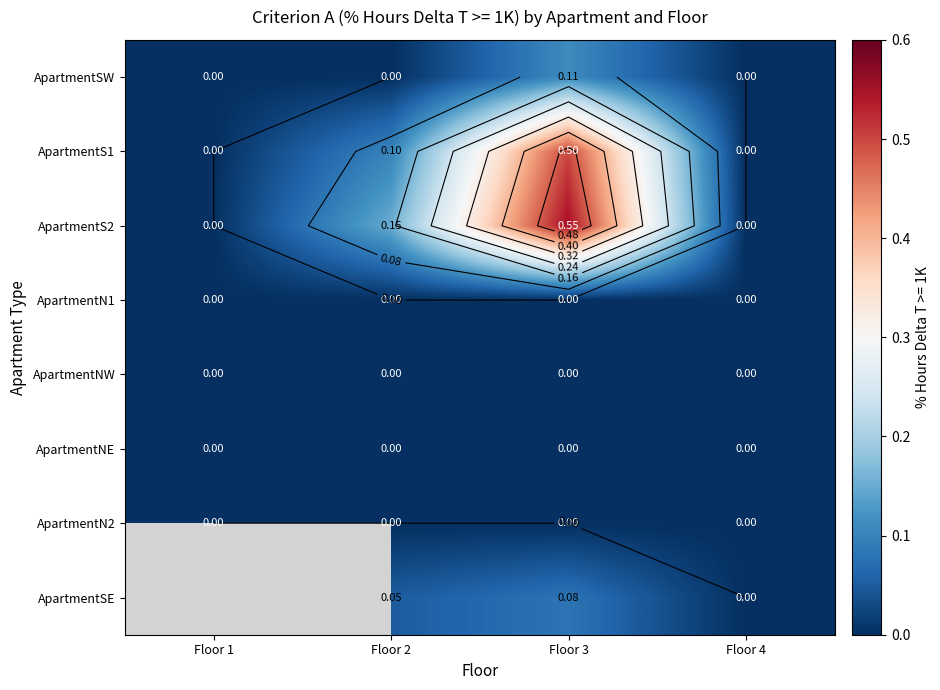

The ApartmentNE series shows 0.0 at Floor 4. True or false?

True